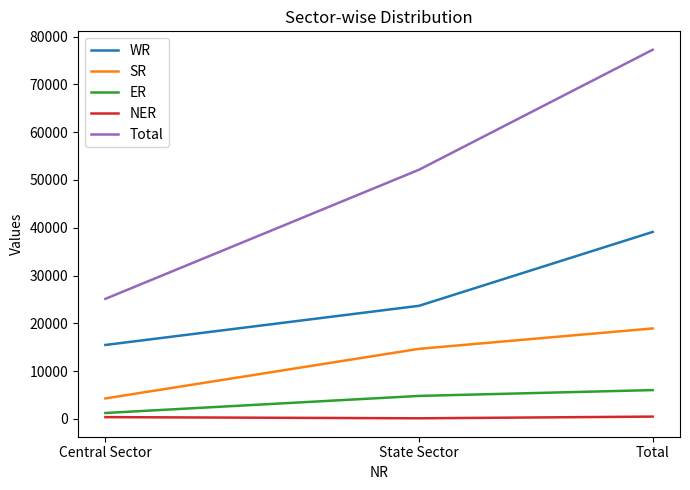

Is it true that SR equals 14652 at State Sector?

True